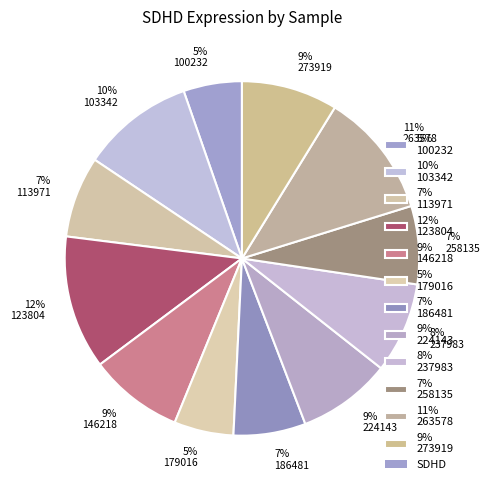

True or false: 7% 258135 accounts for 7% of the total.

True